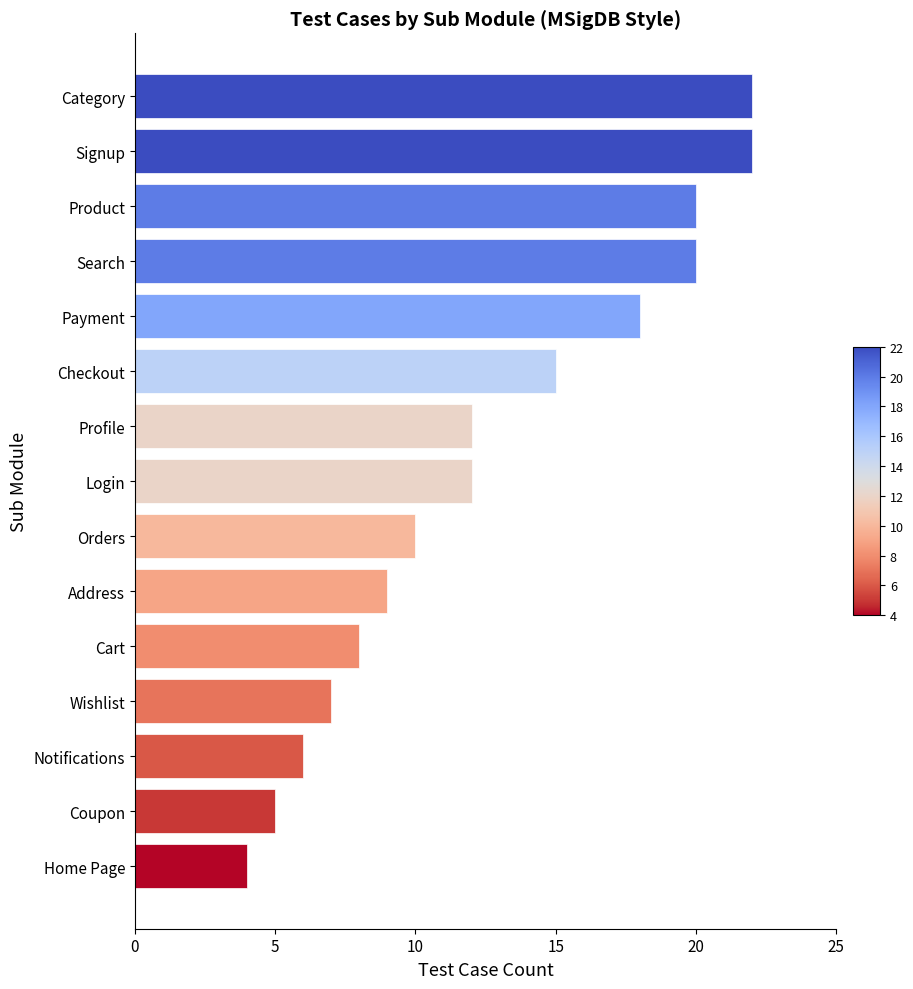

Reading top to bottom, list all the values displayed in this chart.

Category=22	Signup=22	Product=20	Search=20	Payment=18	Checkout=15	Profile=12	Login=12	Orders=10	Address=9	Cart=8	Wishlist=7	Notifications=6	Coupon=5	Home Page=4